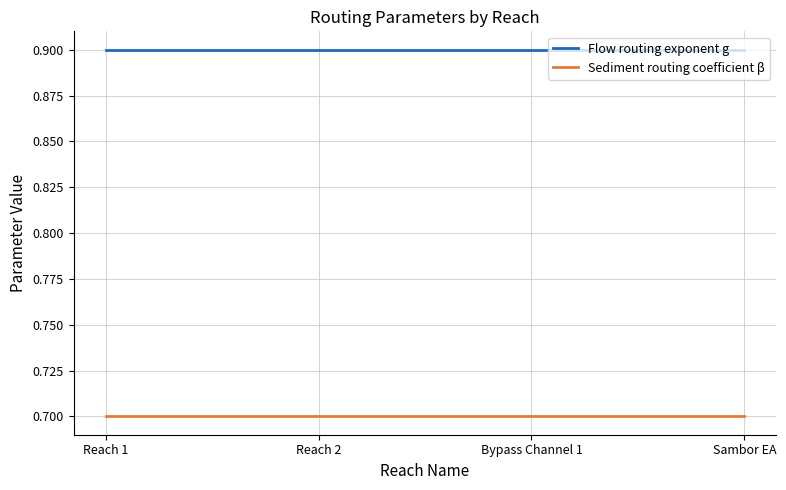

What position from the right is Sambor EA?

1